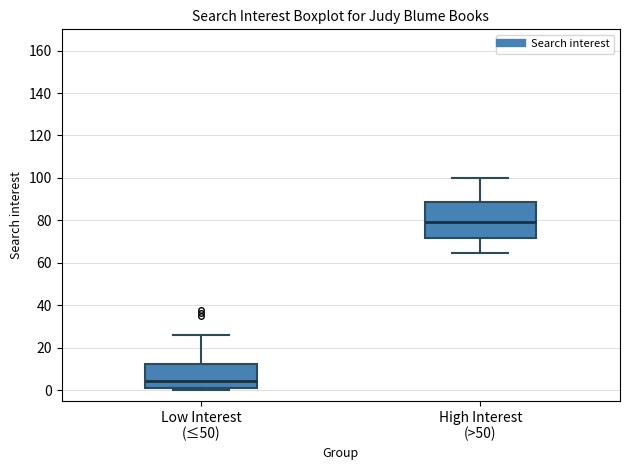

Which box is the tallest, from its lower edge to its upper edge?

High Interest (>50)